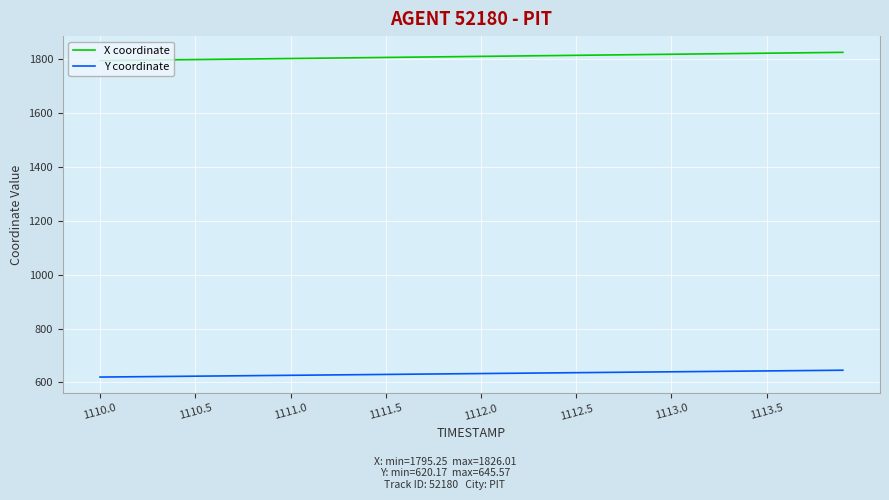

What is the greatest value displayed?

1826.0